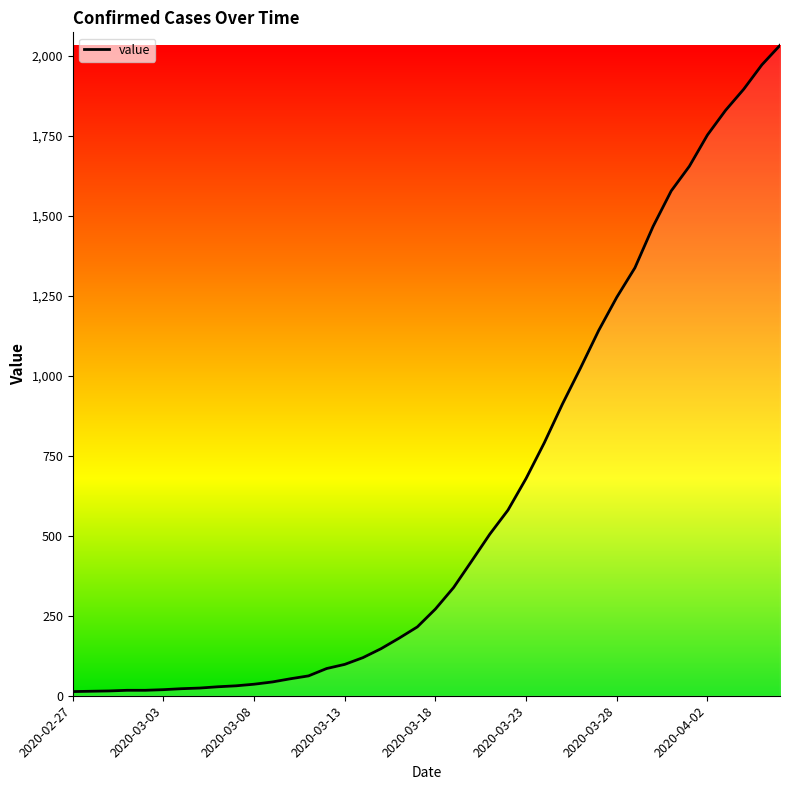

What is the difference between the maximum and minimum values?

2019